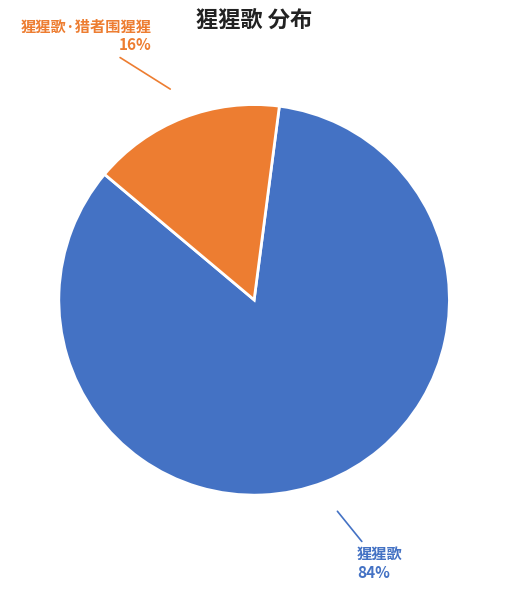

What is the largest slice in the pie chart?

猩猩歌